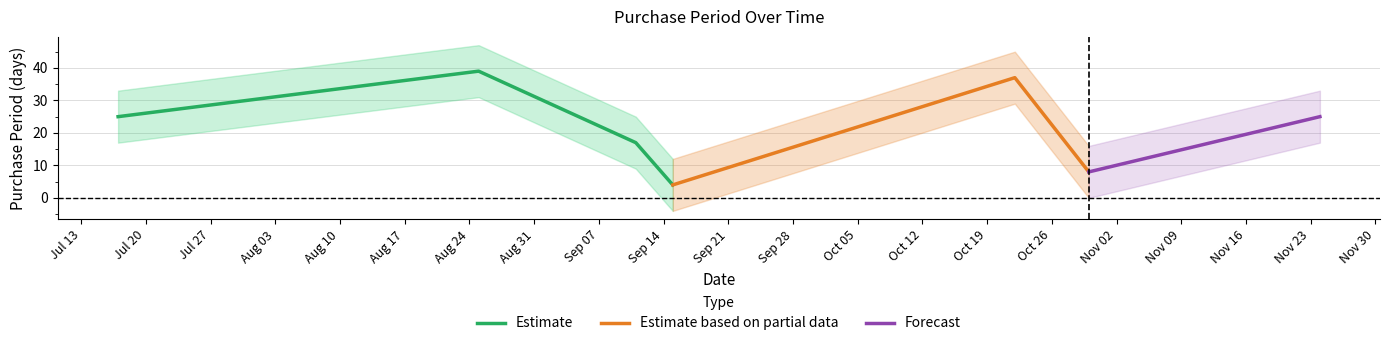

Where is the data nearest to the value 21?

2015-07-17